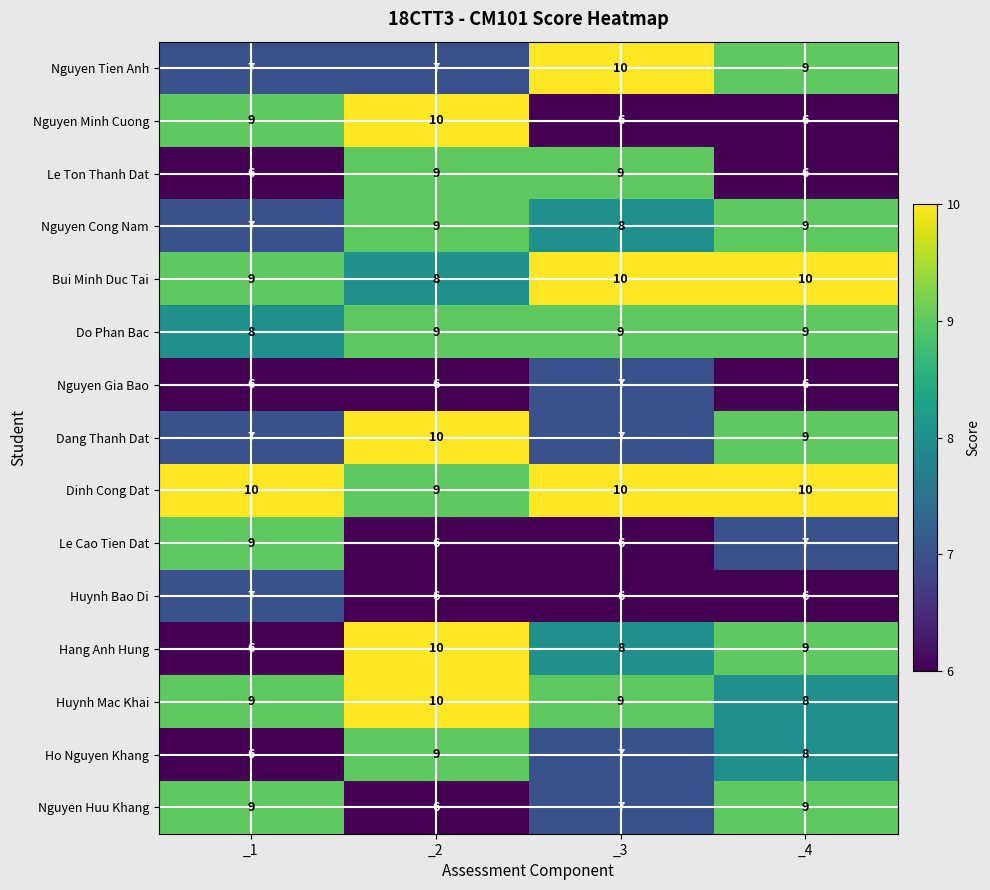

What is the maximum value shown in the chart?

10